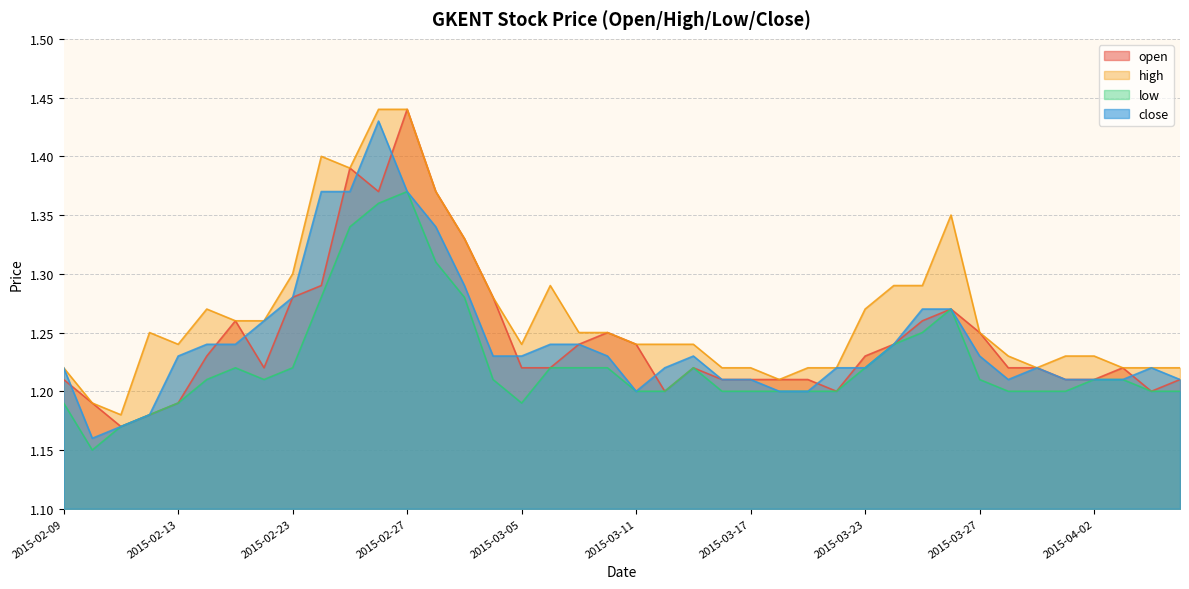

At which category is the sum across all series the highest?

2015-02-27